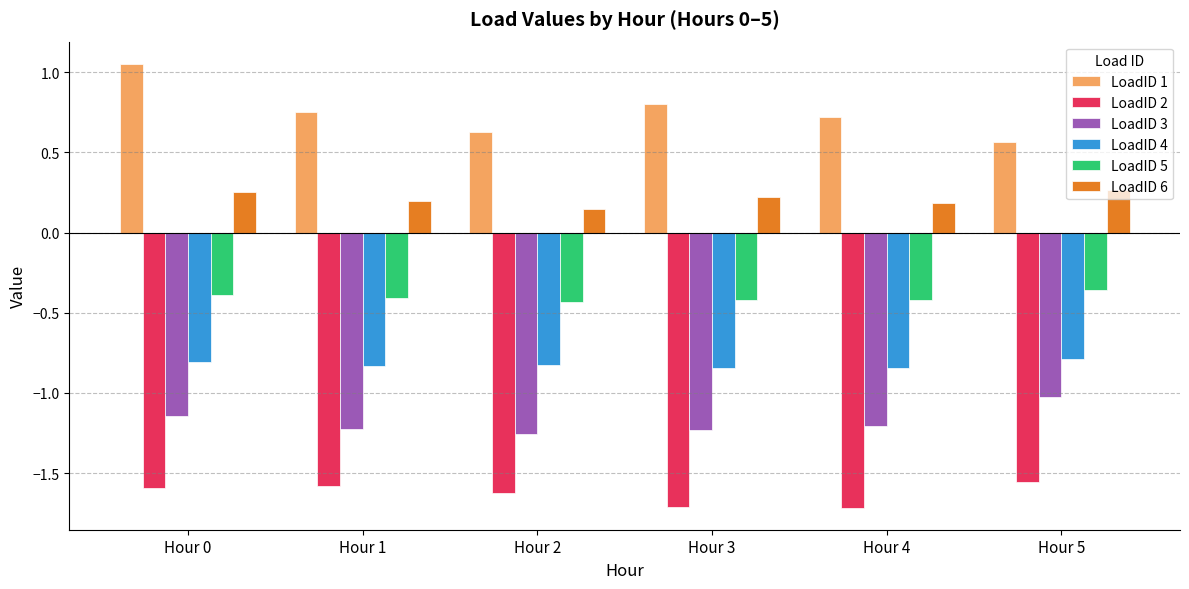

Which label corresponds to the largest value in the chart?

Hour 0